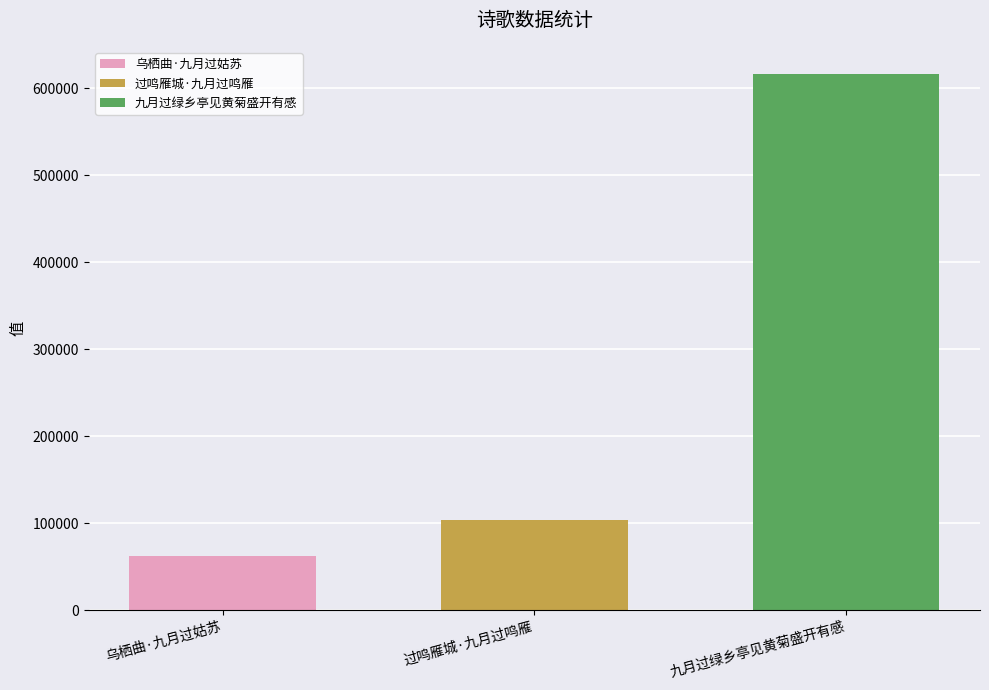

Is it true that 九月过绿乡亭见黄菊盛开有感 equals 616881 at 过鸣雁城·九月过鸣雁?

True